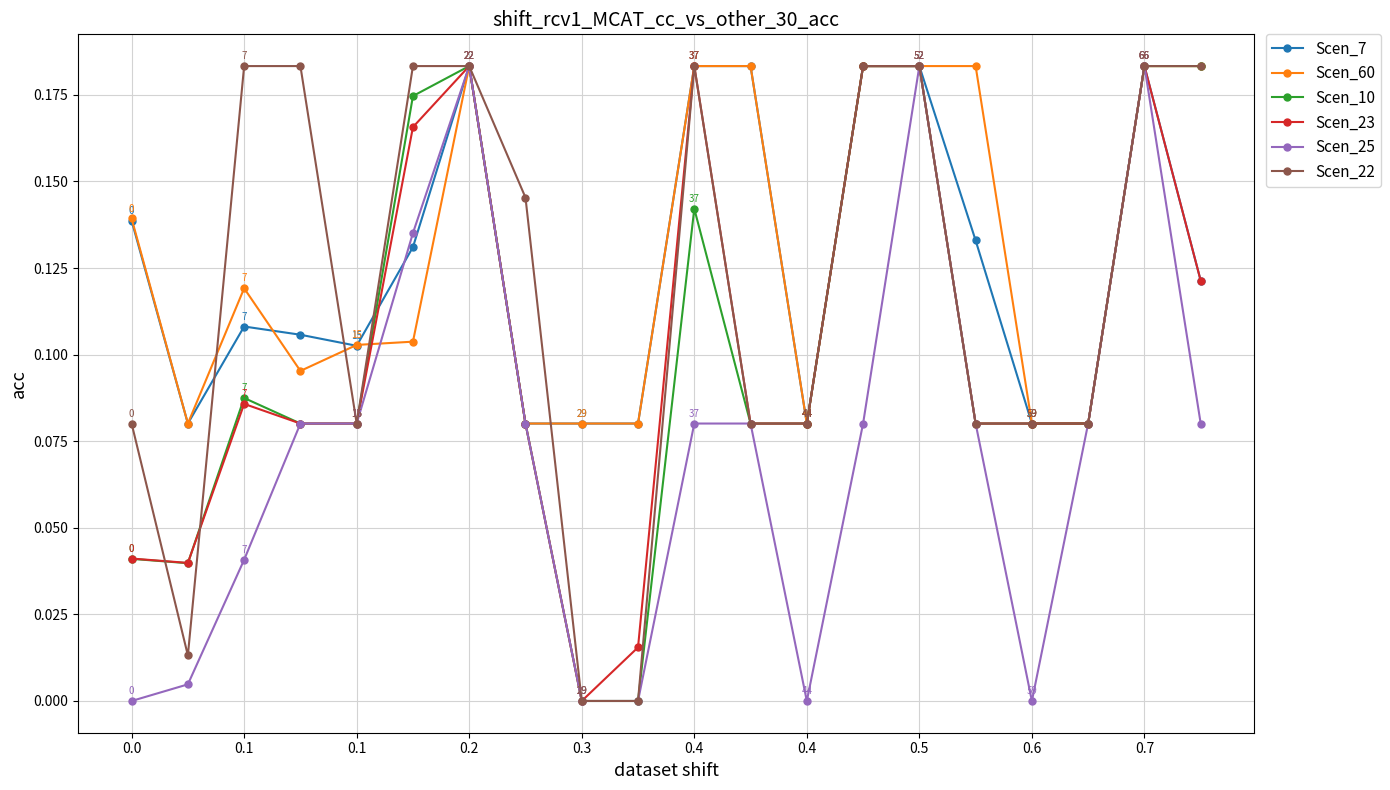

How many Scen_60 values are between 0 and 1?

20